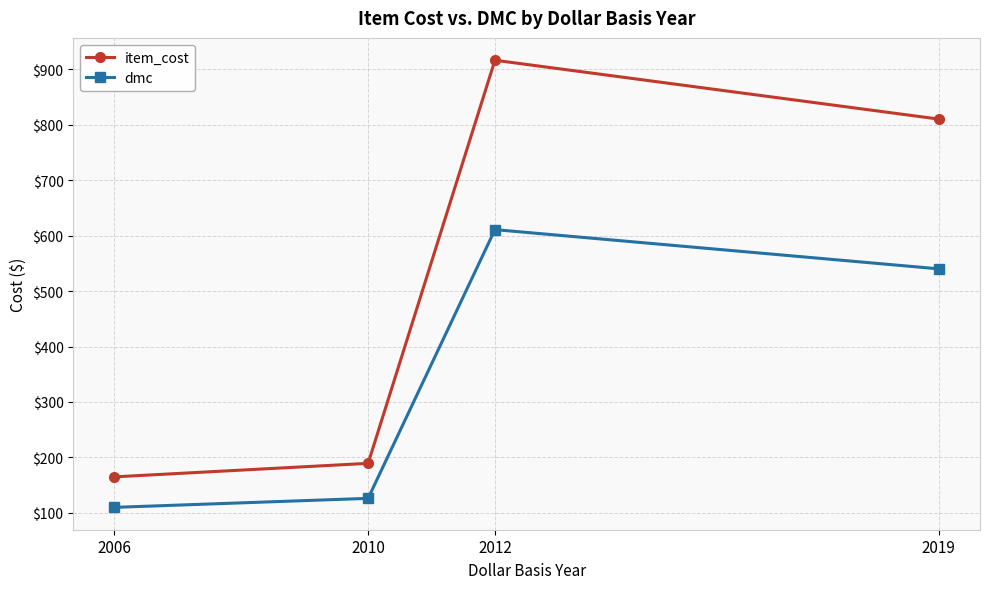

Where is the first local maximum for dmc?

2012